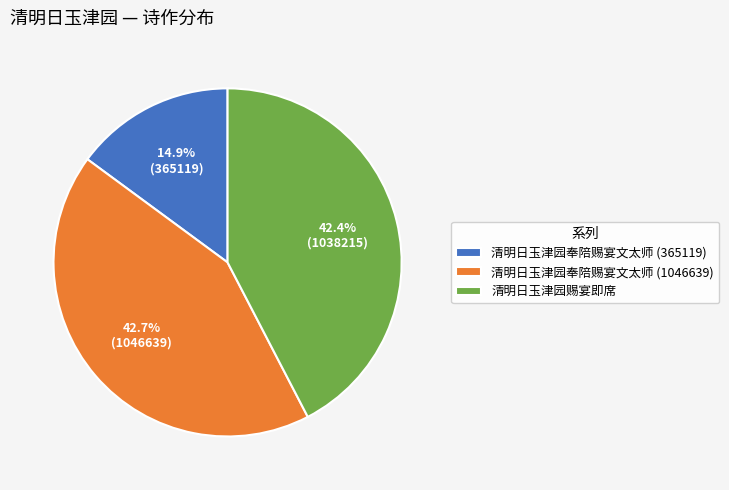

To the nearest percent, what percentage of the pie is 清明日玉津园奉陪赐宴文太师 (1046639)?

43%